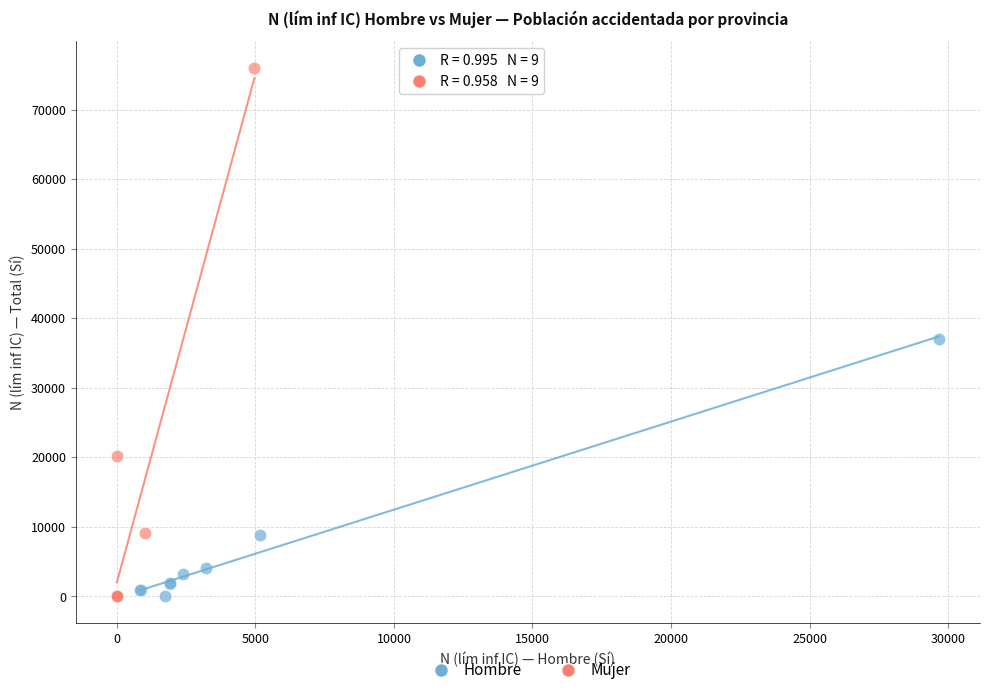

Which series has the largest Y range (max minus min)?

Mujer